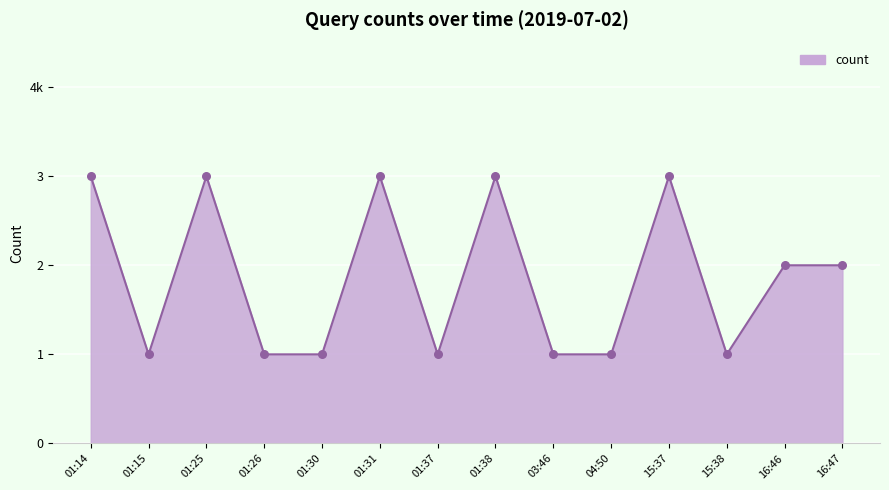

Is this an area chart (filled region under the line)?

Yes